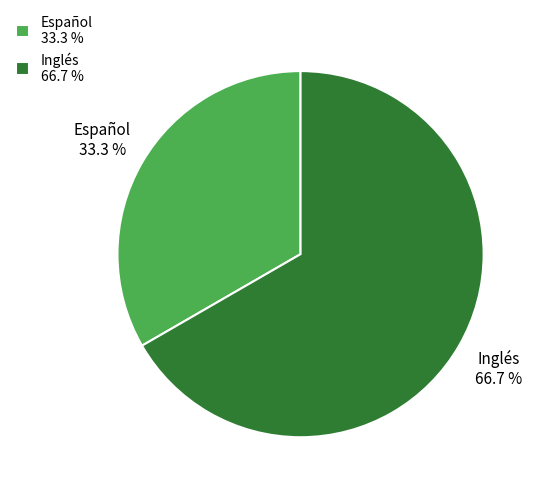

To the nearest percent, what portion does Español represent?

33%